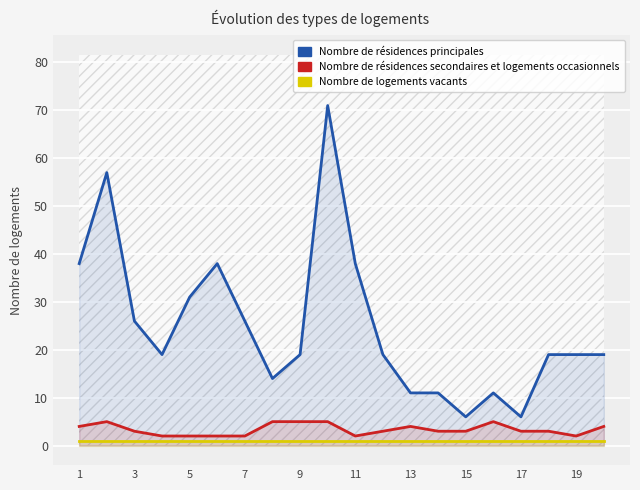

At which label does Nombre de résidences secondaires et logements occasionnels first exceed 3?

1